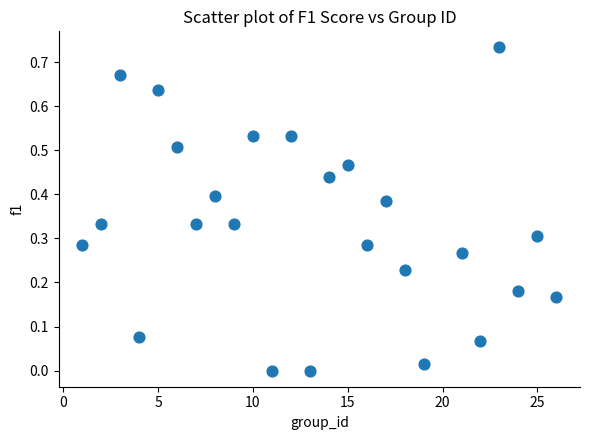

What is the range of X values (max minus min)?

25.0